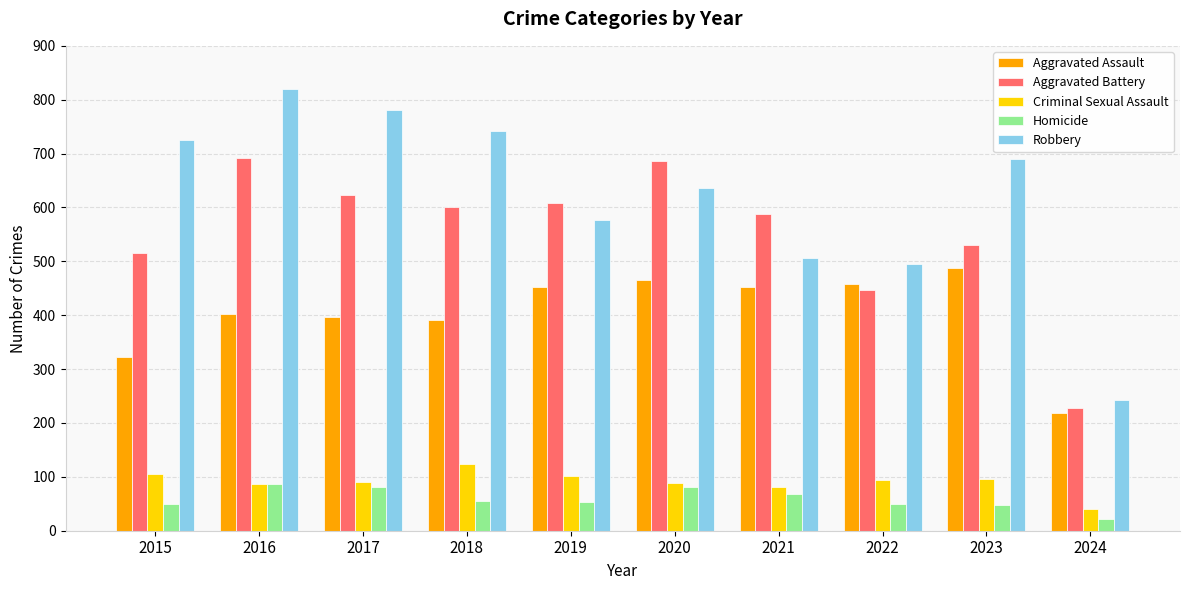

How many bars are there in each group?

5